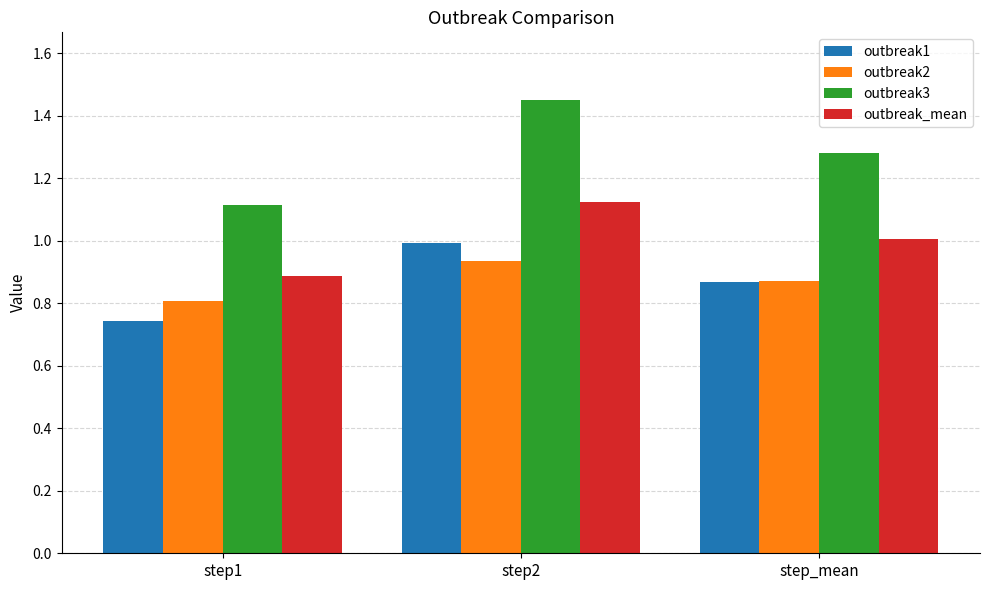

What are all the series names shown in the legend?

outbreak1, outbreak2, outbreak3, outbreak_mean